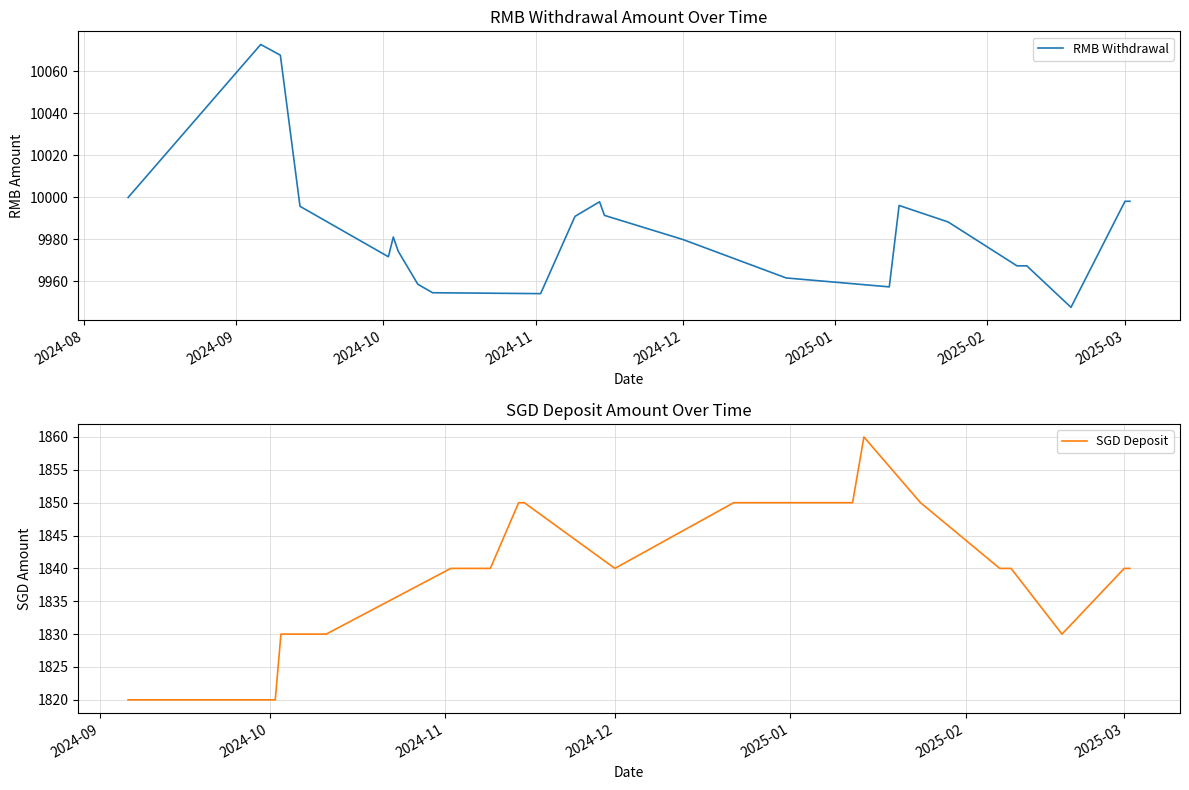

Does the chart have visible grid lines?

Yes